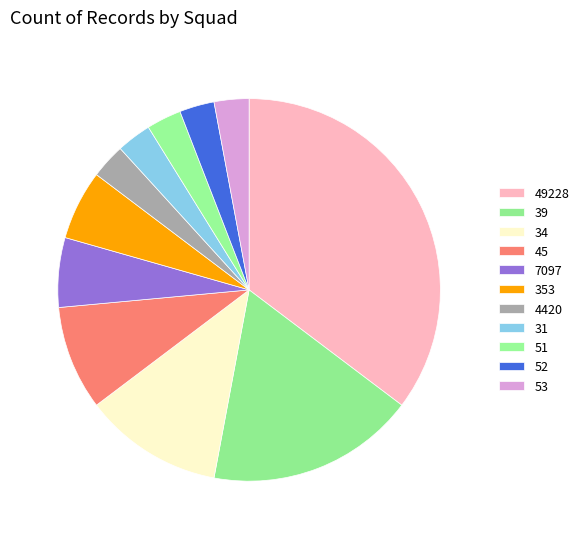

Approximately how many times larger is the value at 45 compared to 353?

1.5